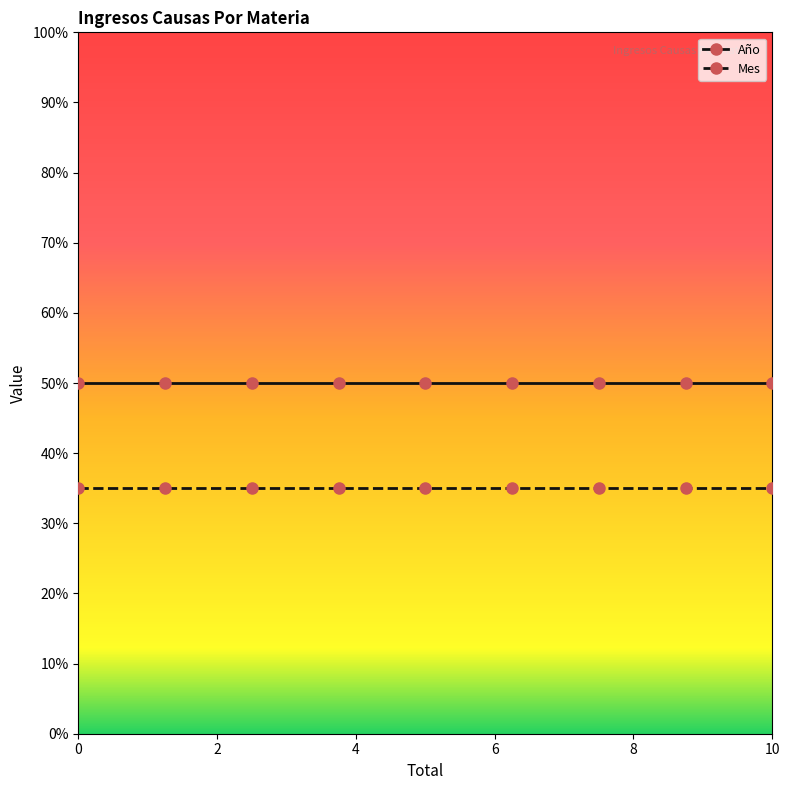

What is the value of the Mes point at the 2nd from the left?

35